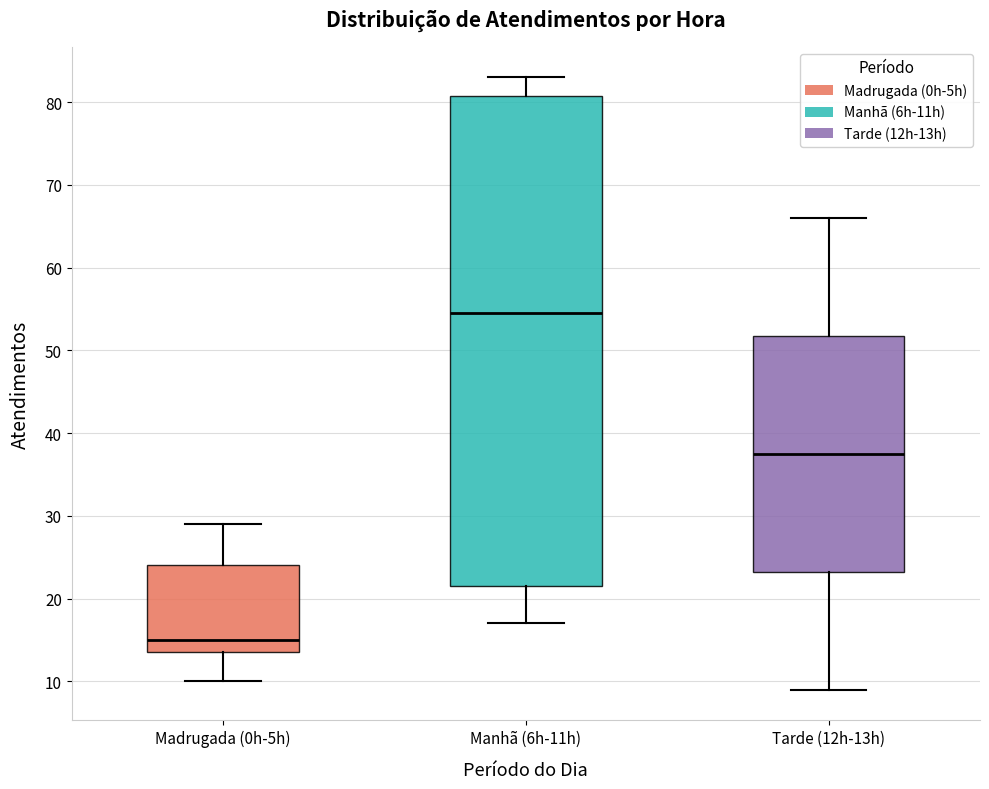

Which box is the tallest, from its lower edge to its upper edge?

Manhã (6h-11h)